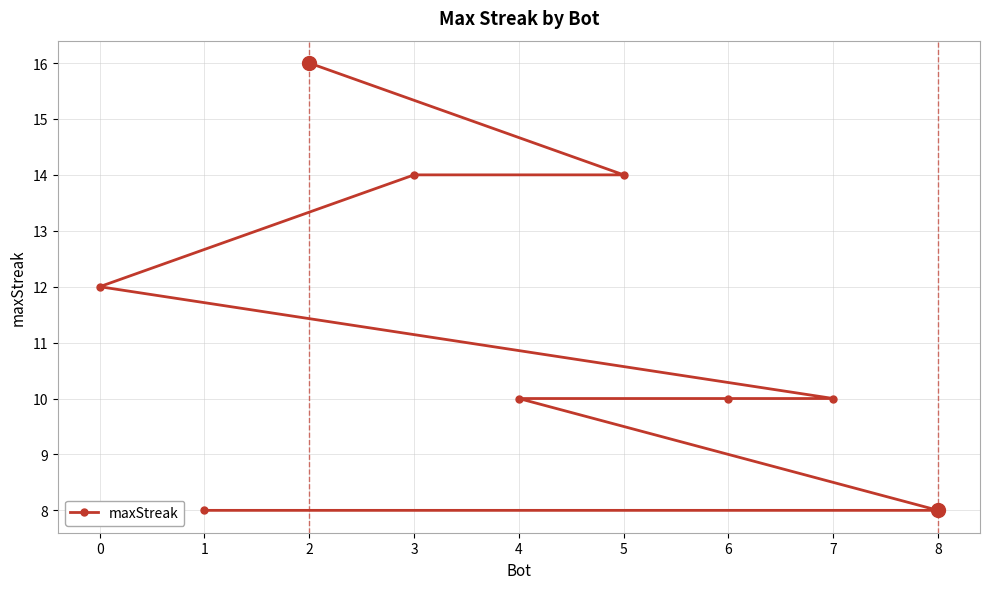

How many values exceed 10?

4